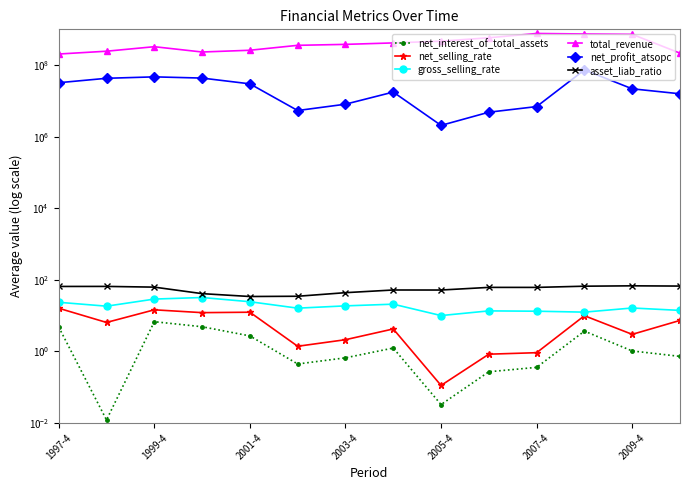

What is the total value across all series at 1997-4?

236342809.7